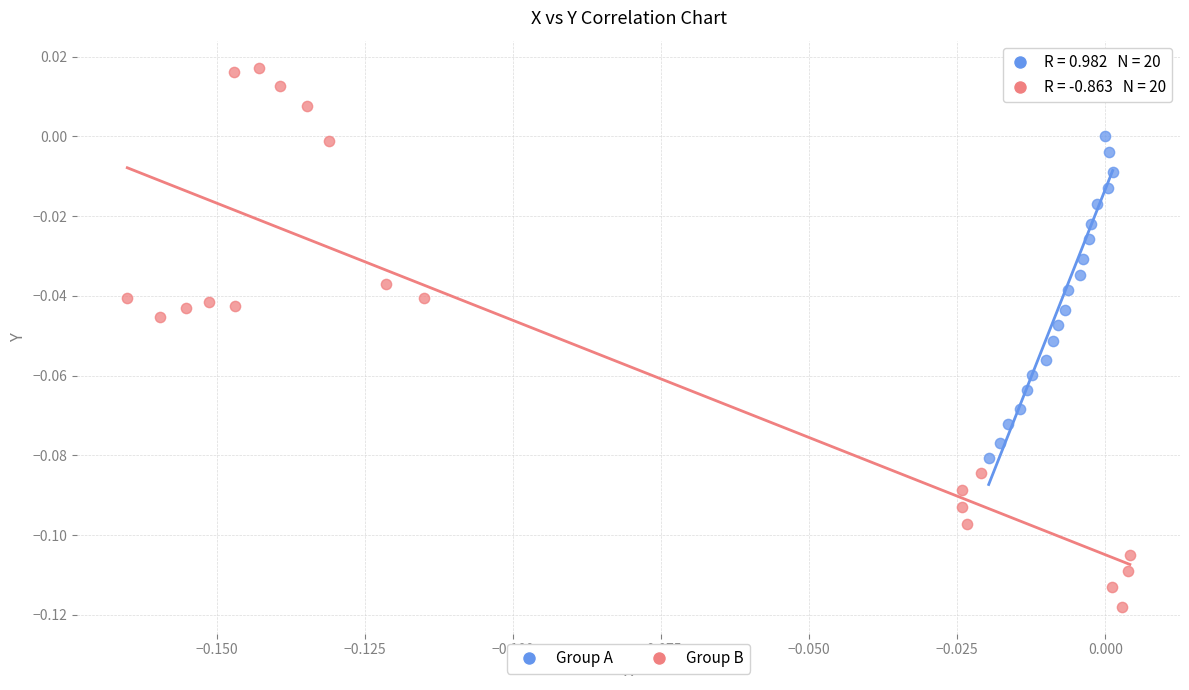

Which series contains the highest Y value?

Group B